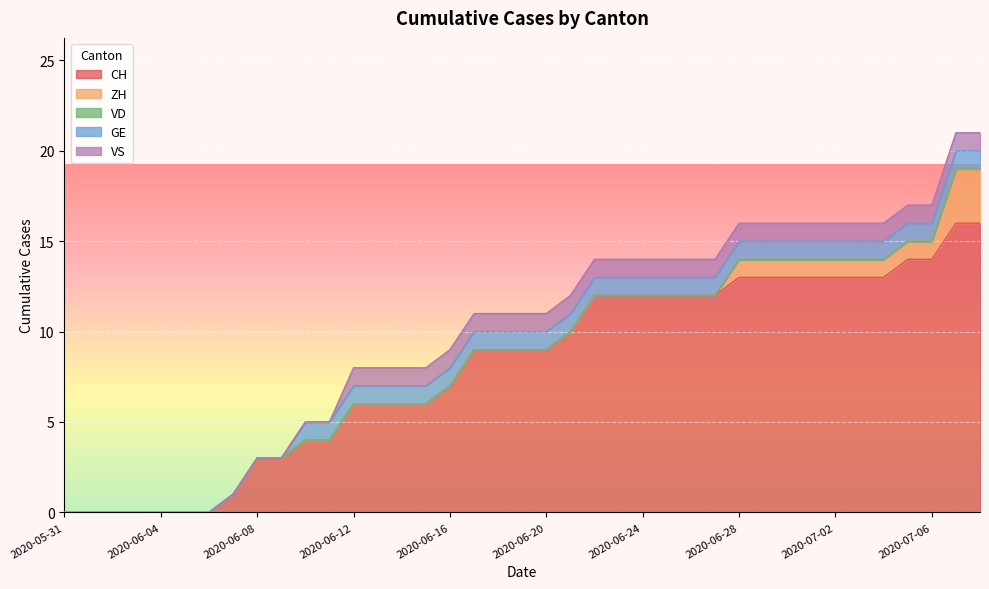

Rank the series by their maximum value, from lowest to highest.

VD, GE, VS, ZH, CH